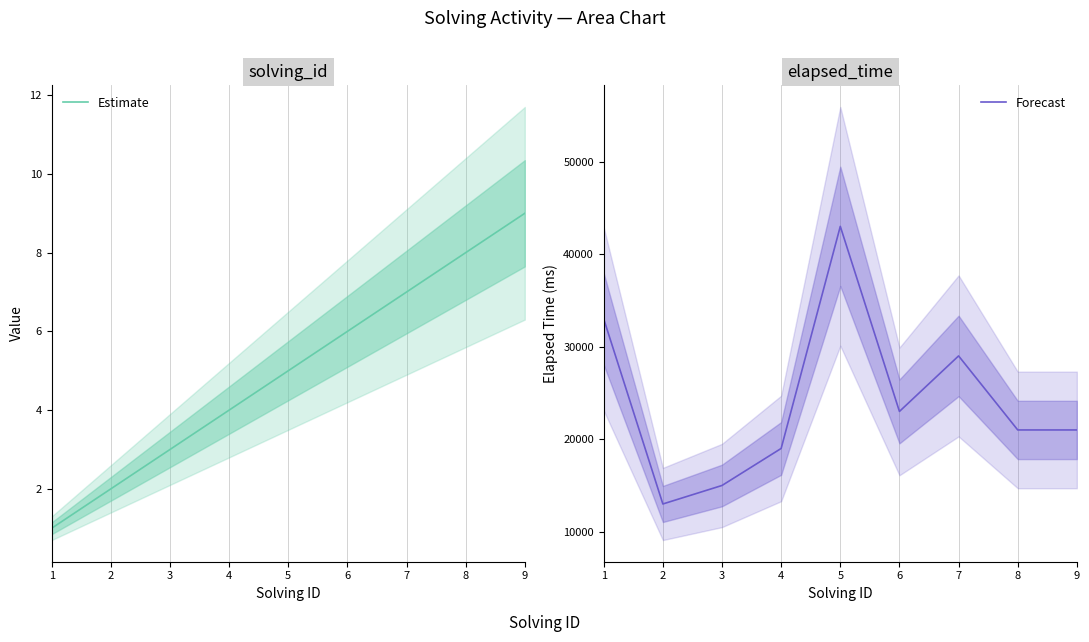

Is this an area chart (filled region under the line)?

No